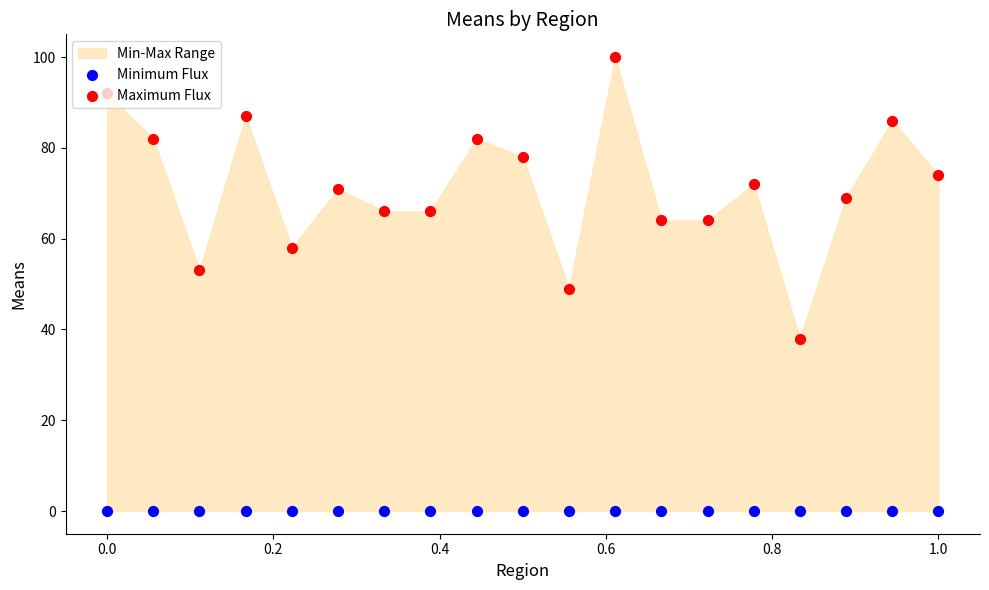

Which series has the widest spread of Y values?

Maximum Flux